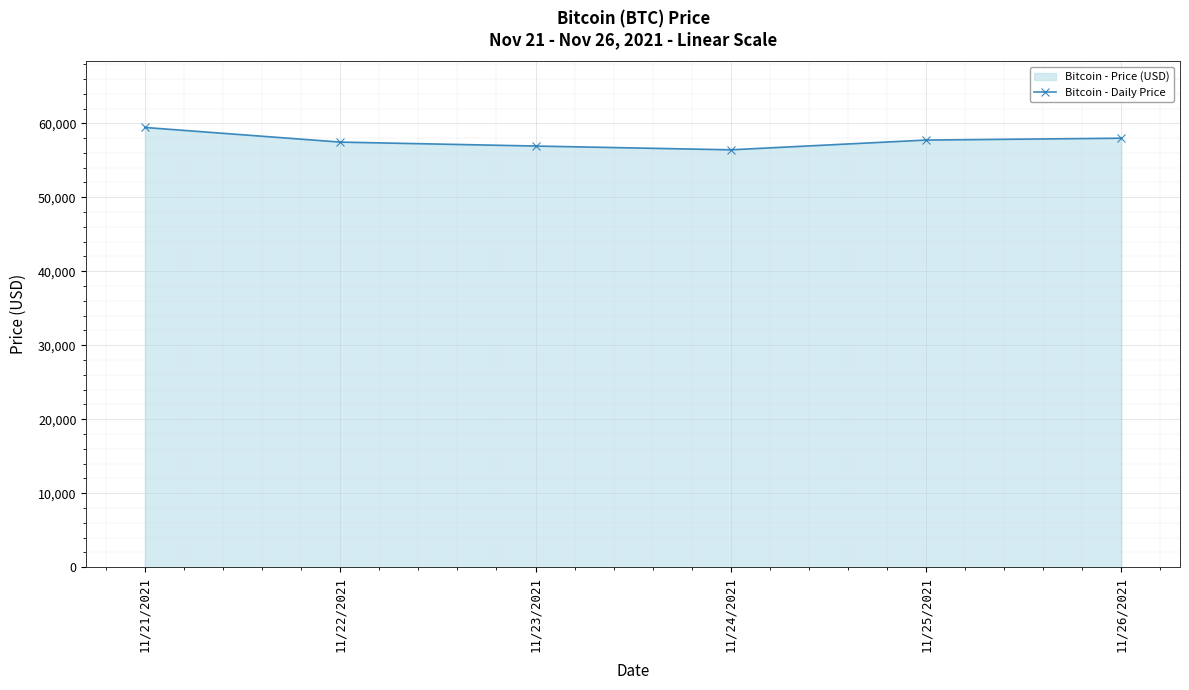

Is it true that the value at 11/24/2021 is 29104?

False